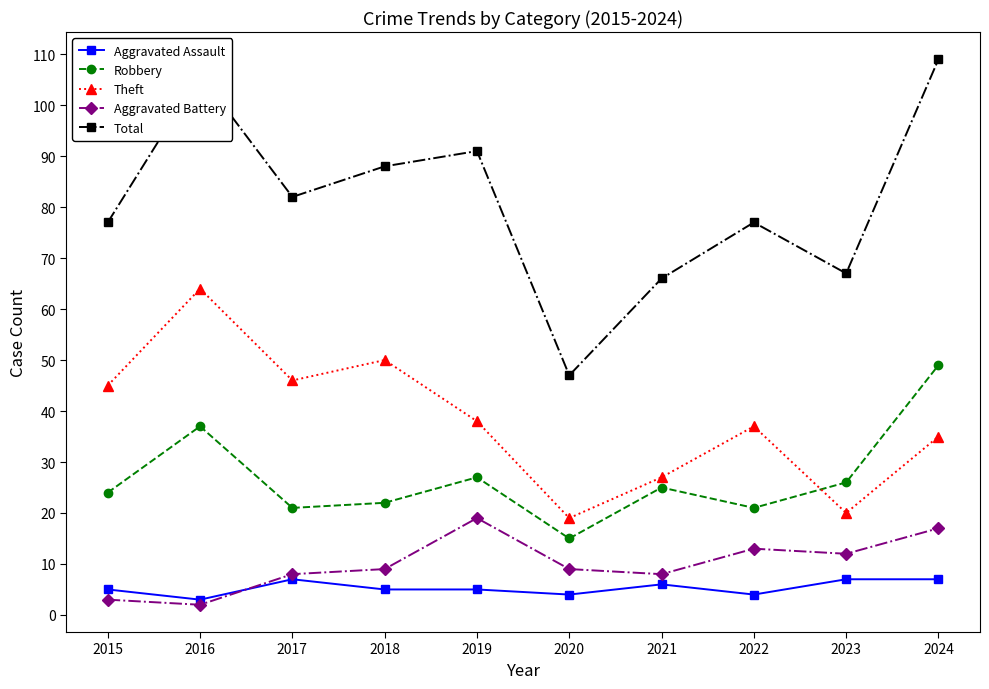

At 2024, list the series in order from smallest to largest.

Aggravated Assault, Aggravated Battery, Theft, Robbery, Total